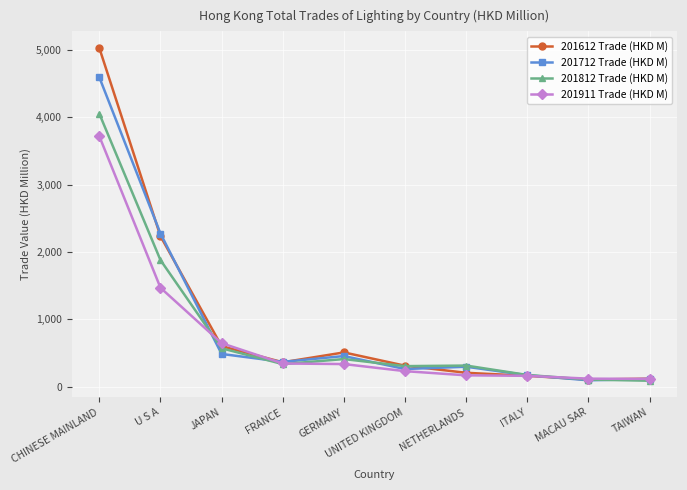

What is the spread (max minus min) of values at U S A?

805.3